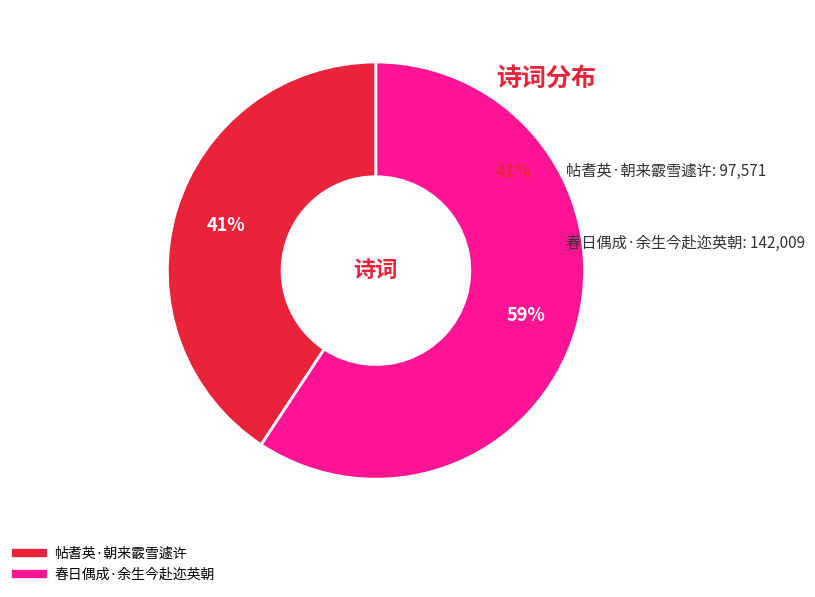

Between 春日偶成·余生今赴迩英朝 and 帖耆英·朝来霰雪遽许, which is larger?

春日偶成·余生今赴迩英朝